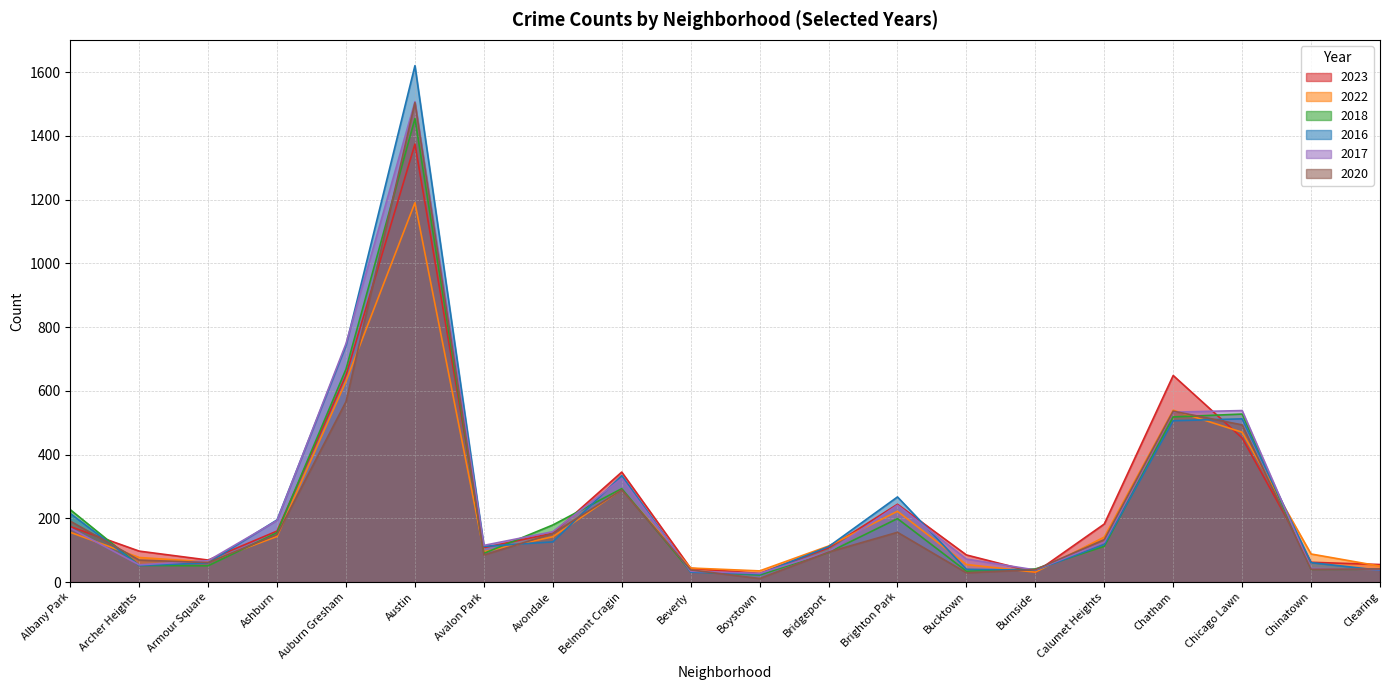

True or false: 2023 has more than 2 points higher than both neighbors.

True